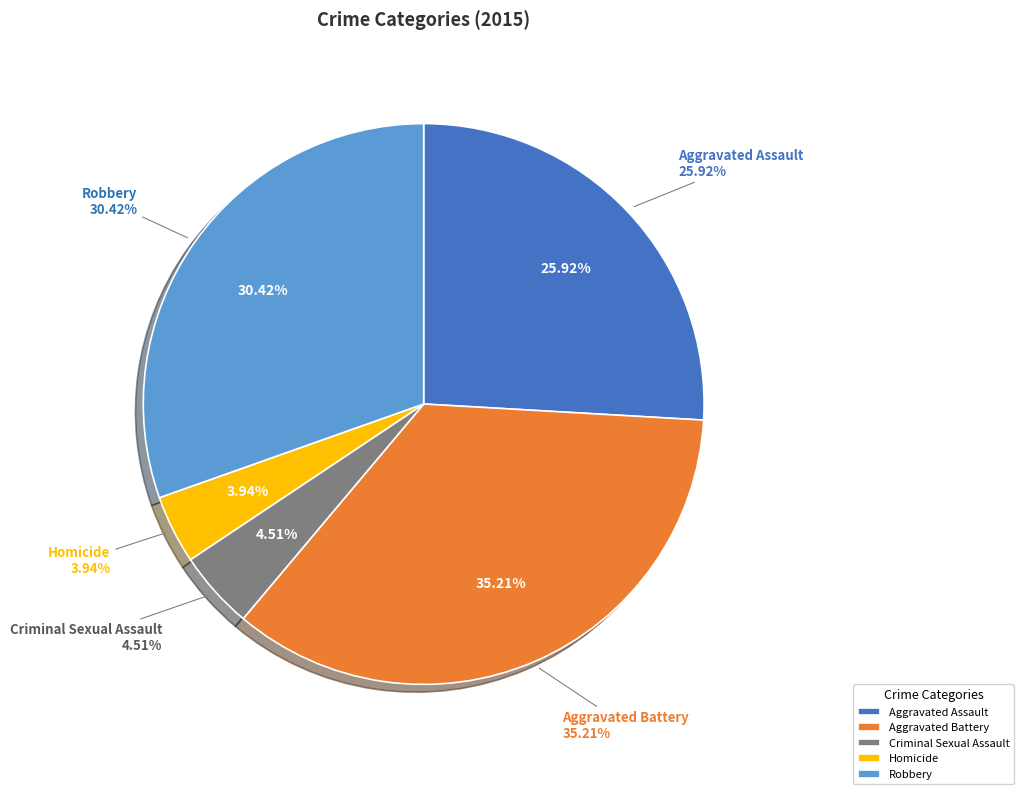

Which slice is the largest?

Aggravated Battery